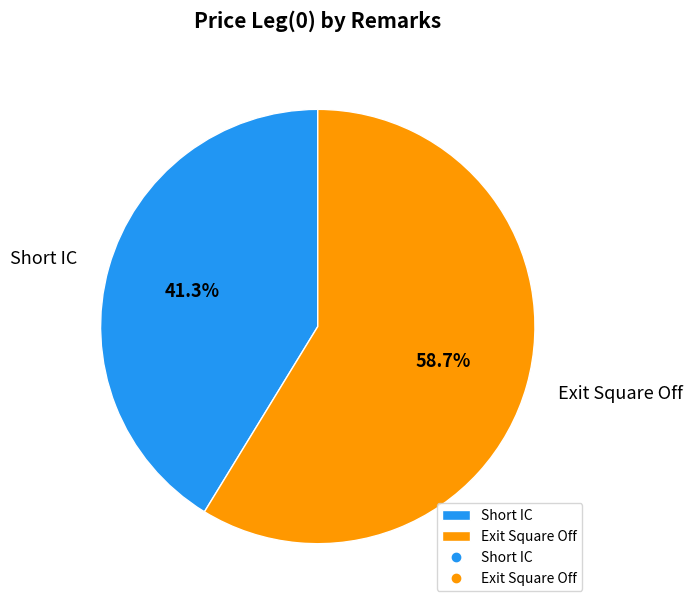

Which slice is the smallest?

Short IC